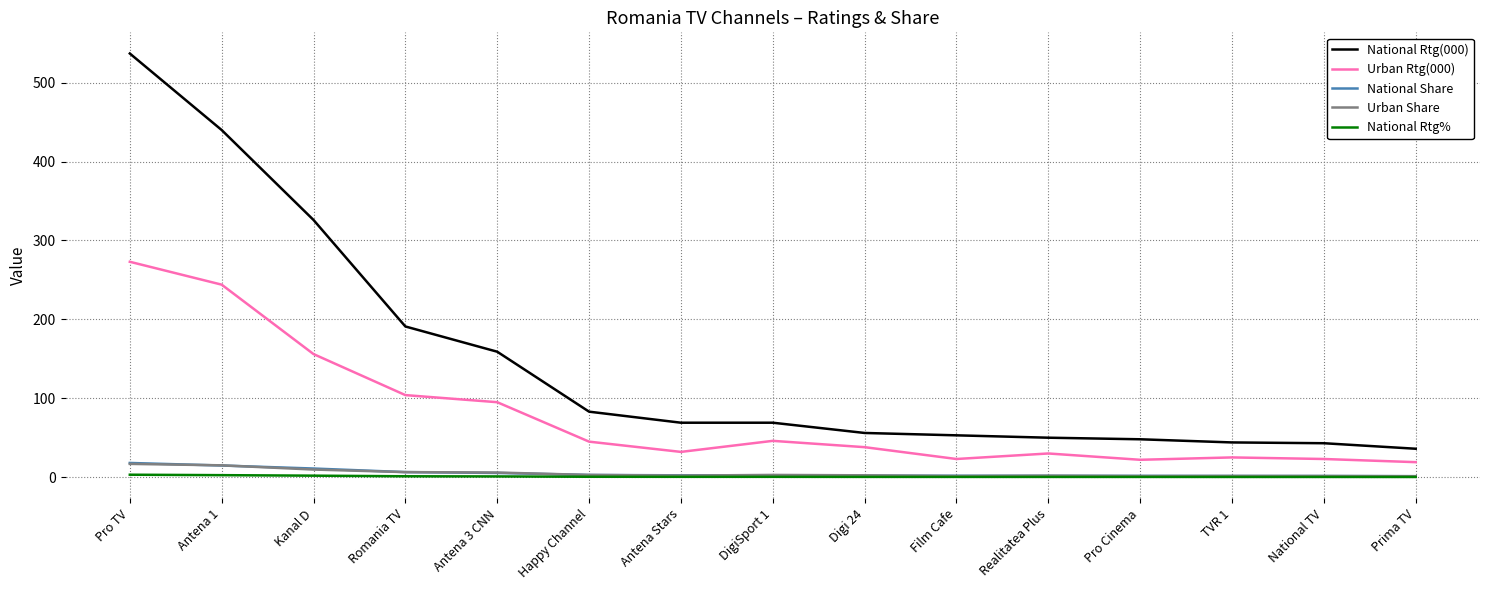

True or false: National Share and Urban Rtg(000) cross at least once.

False